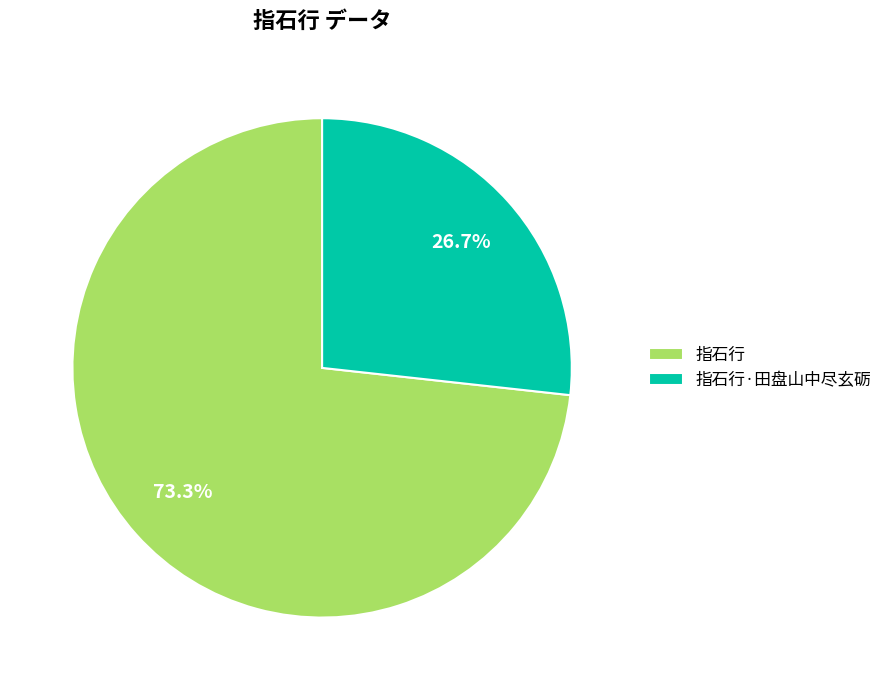

Between 指石行·田盘山中尽玄砺 and 指石行, which is larger?

指石行